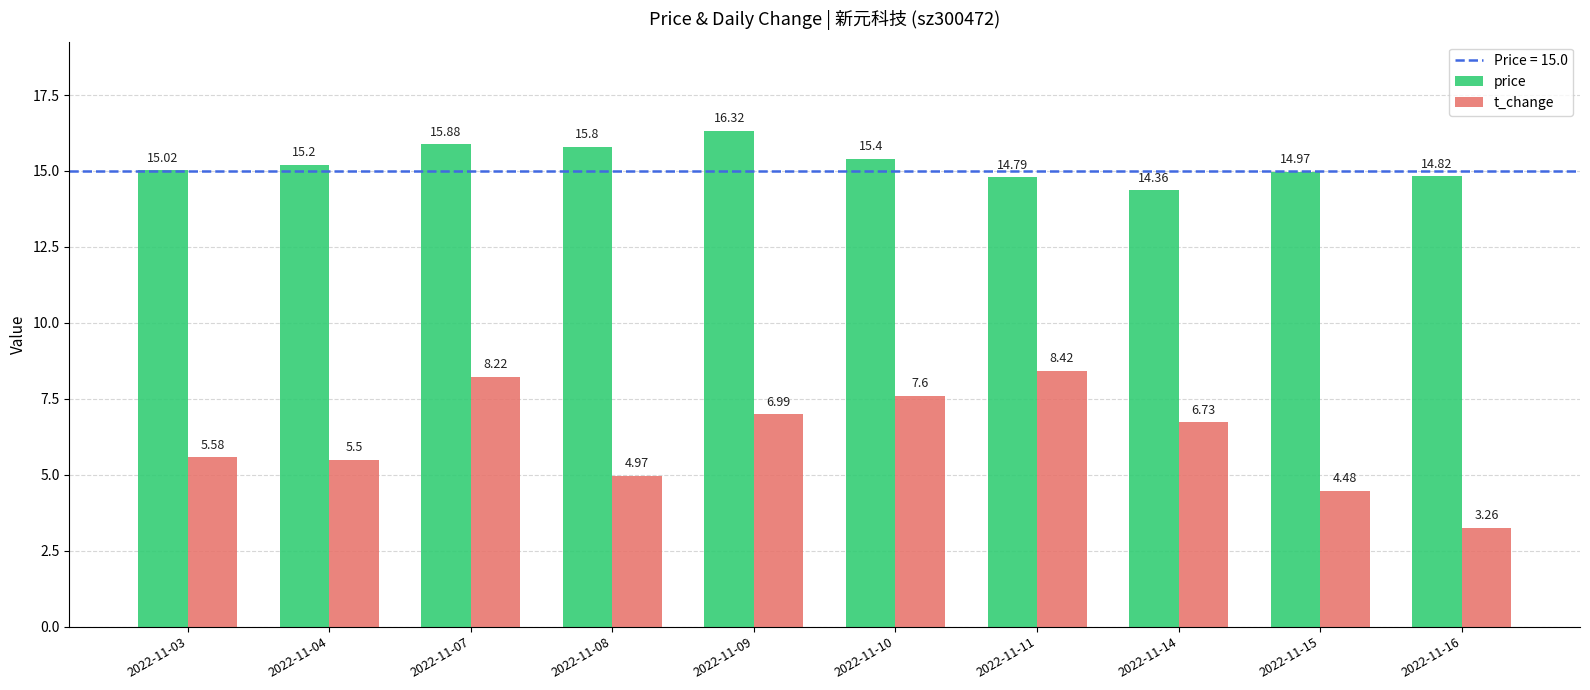

What is the difference between the maximum and minimum values in the price series?

2.0